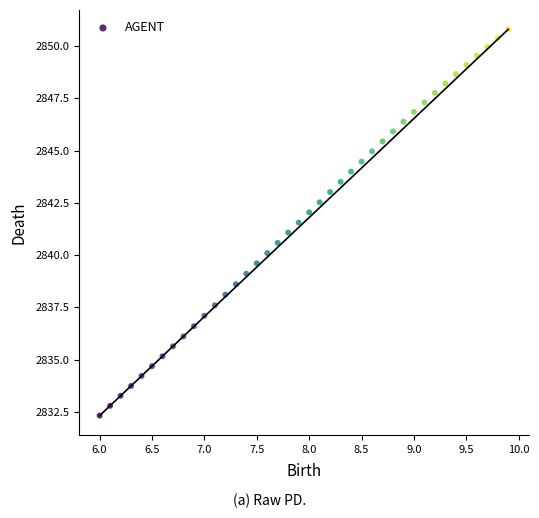

What is the range of X values (max minus min)?

3.9